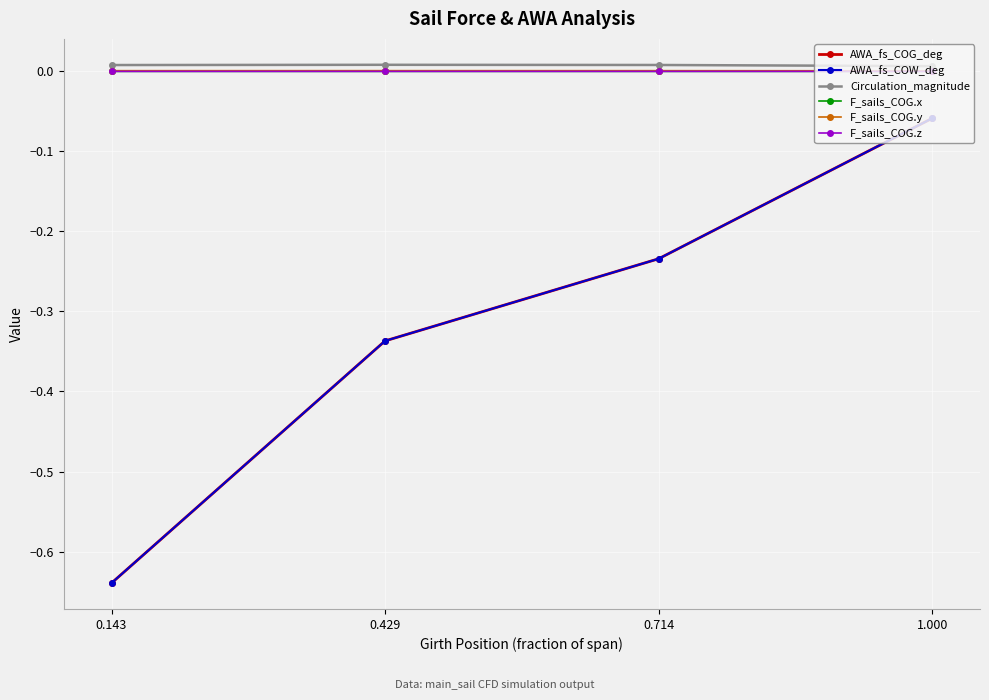

Which category has the lowest value across all series?

0.143